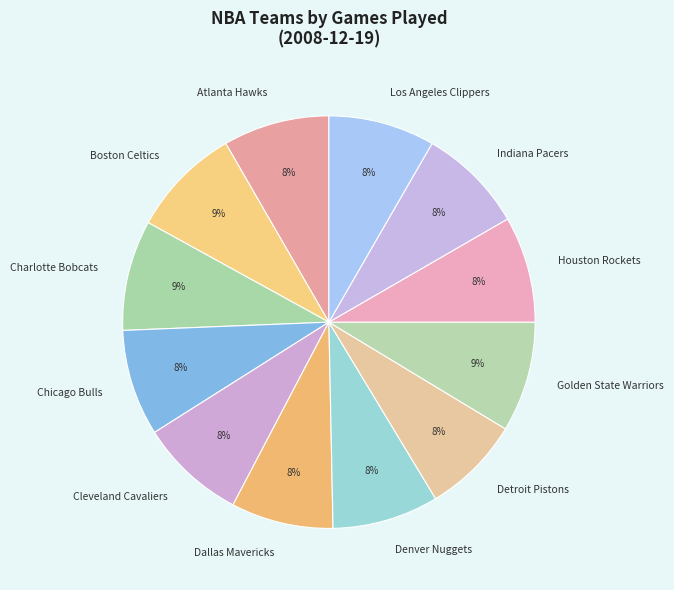

What is the ratio of the value at Denver Nuggets to the value at Cleveland Cavaliers?

1.0